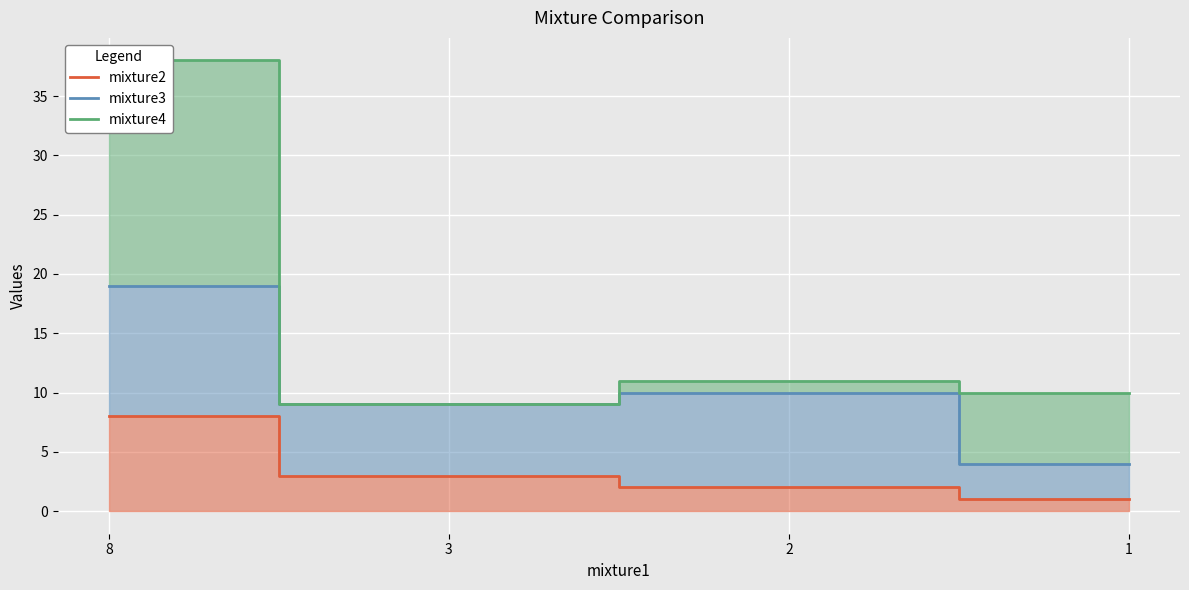

Reading right to left, transcribe all the data shown in this chart.

mixture2: 1=1	2=2	3=3	8=8
mixture3: 1=4	2=10	3=9	8=19
mixture4: 1=10	2=11	3=9	8=38